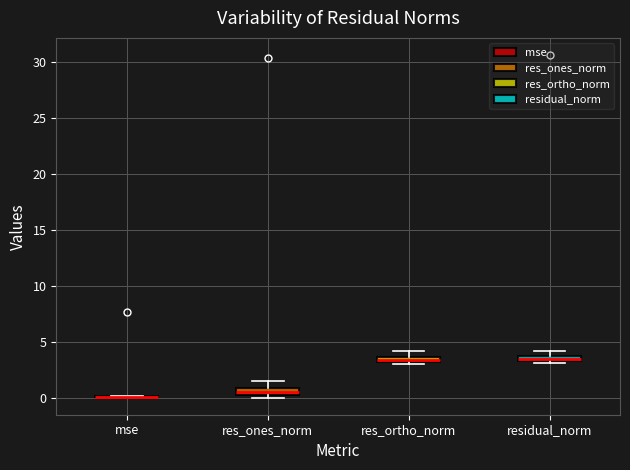

Where is the lower edge of the box for res_ones_norm on the y-axis? The values are not printed on the chart, so give them approximately, as read against the axis.

0.0